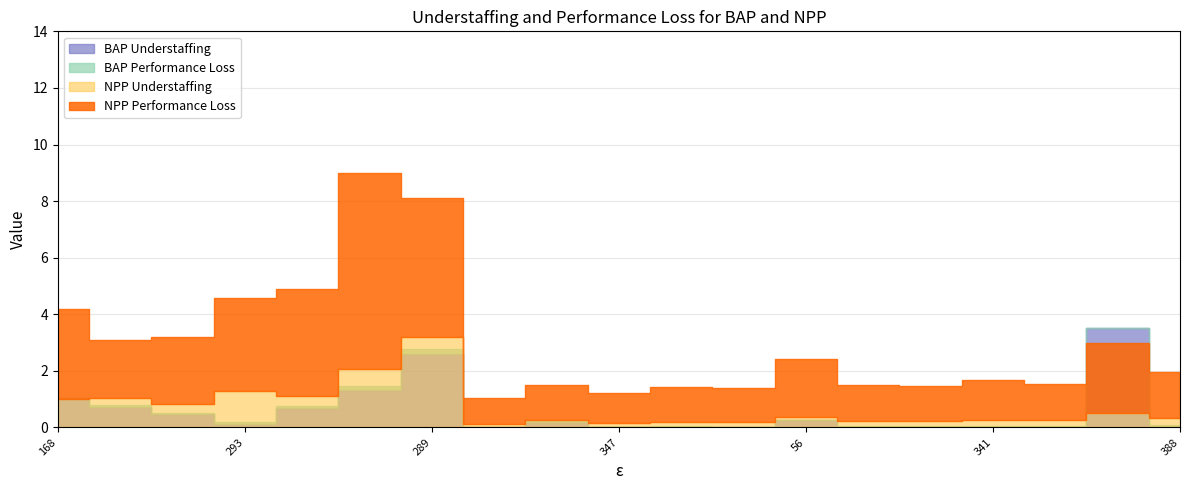

Which series changed the most between 56 and 66?

NPP Understaffing